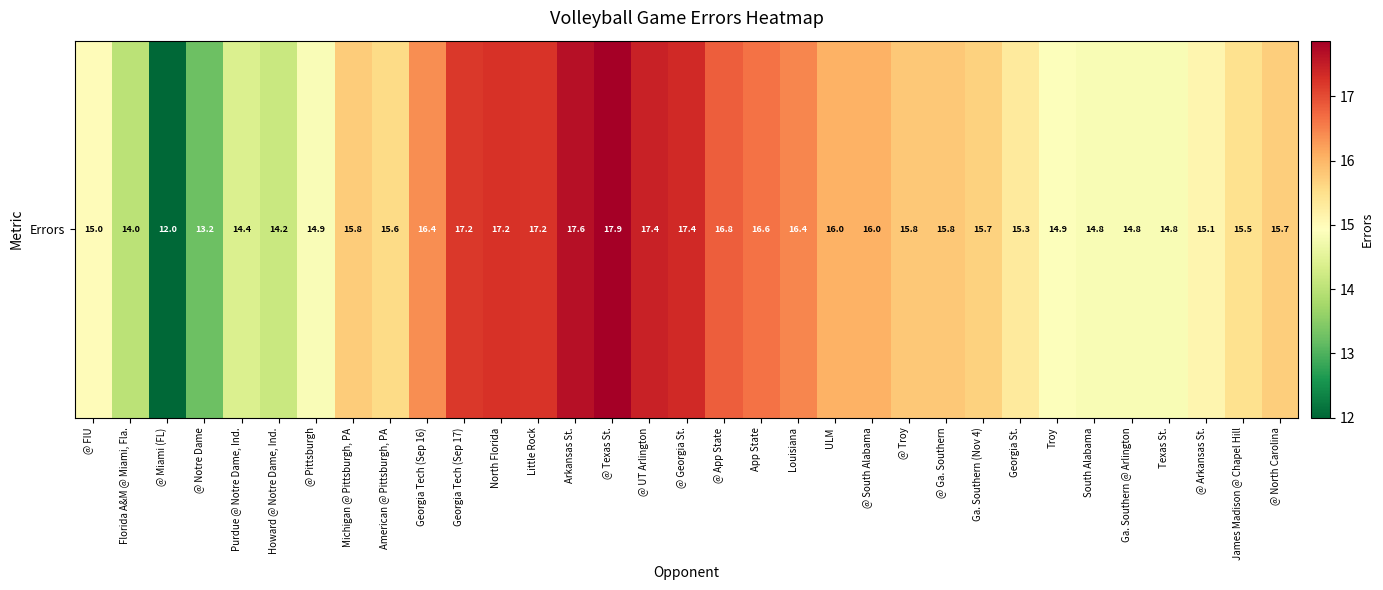

How many data points are above 15?

22